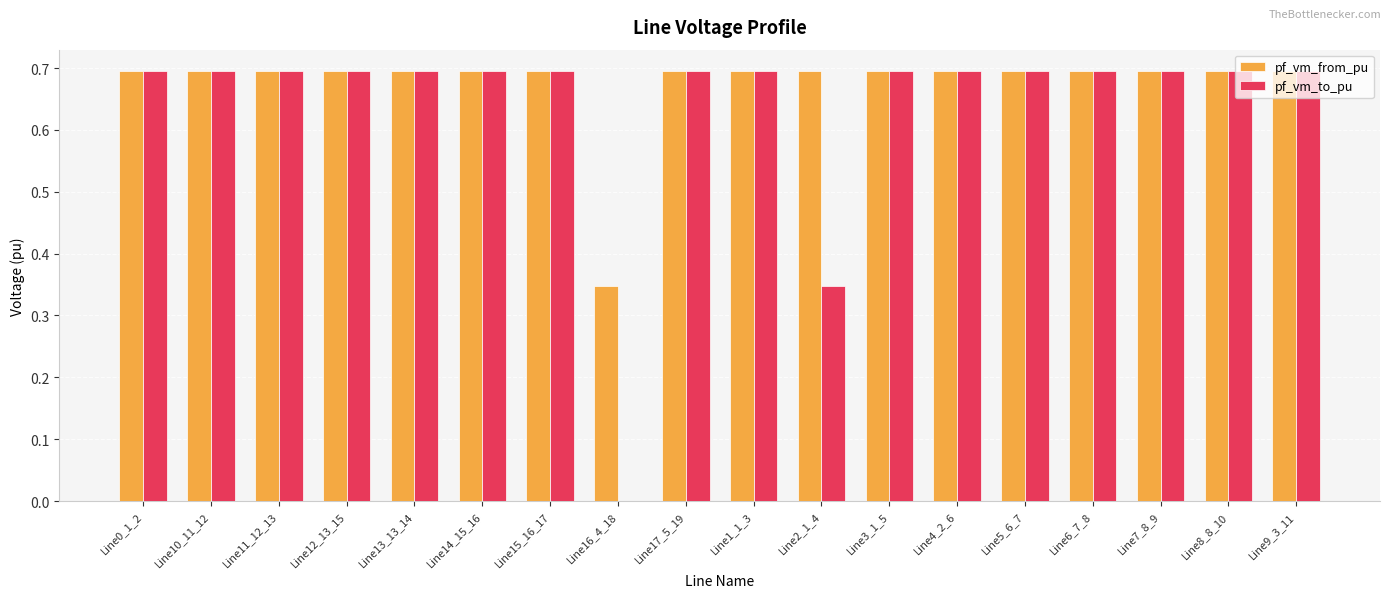

Which series has the largest range (max minus min)?

pf_vm_to_pu